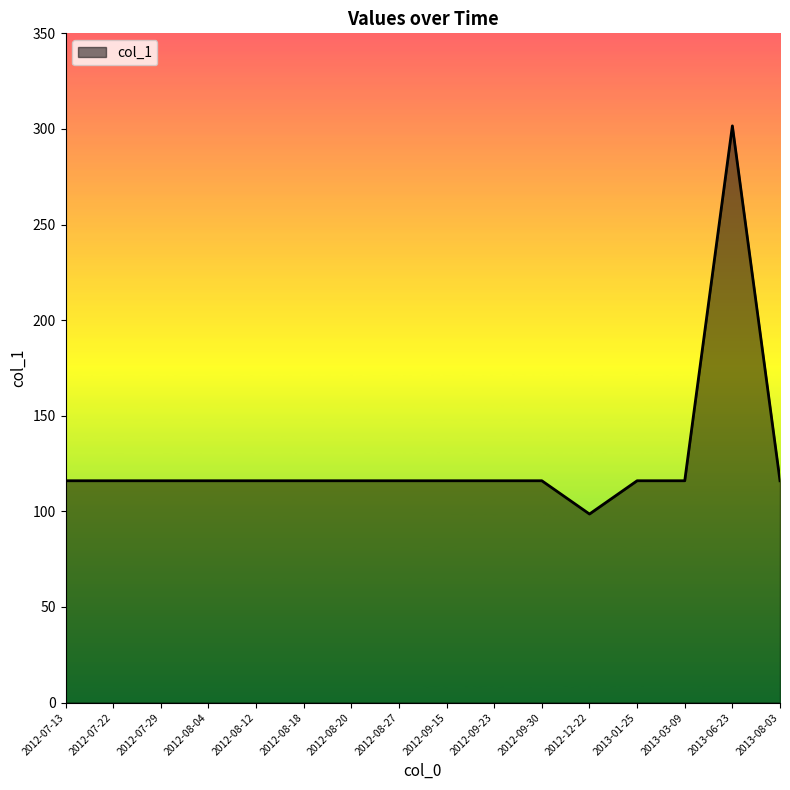

The chart shows a value of 58.2 at 2013-08-03. True or false?

False